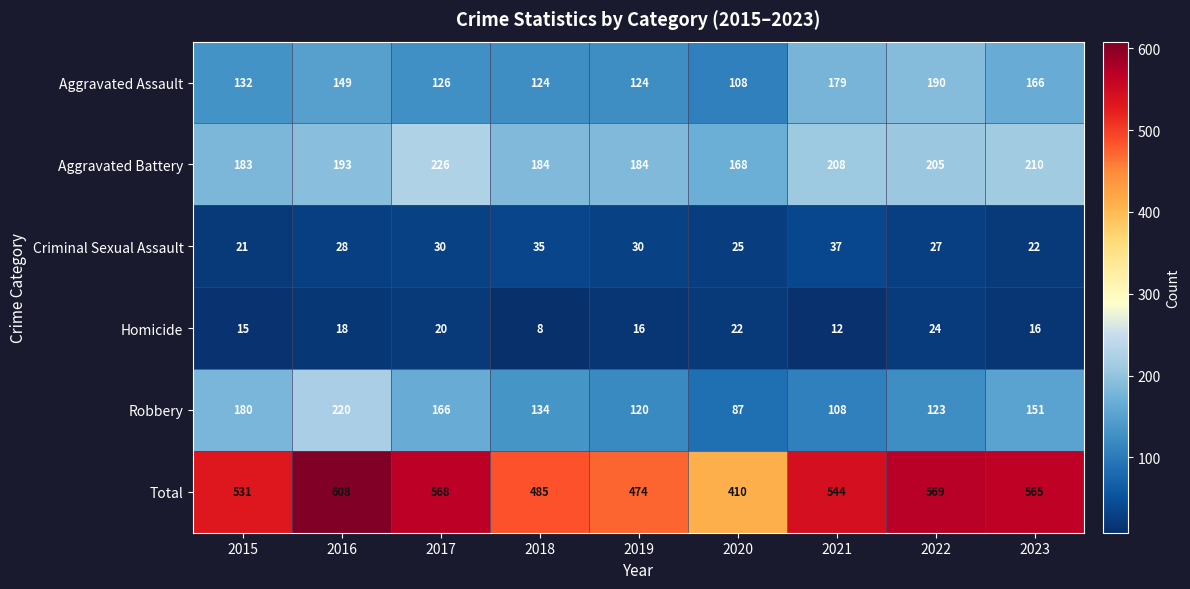

At 2019, list the series in order from largest to smallest.

Total, Aggravated Battery, Aggravated Assault, Robbery, Criminal Sexual Assault, Homicide